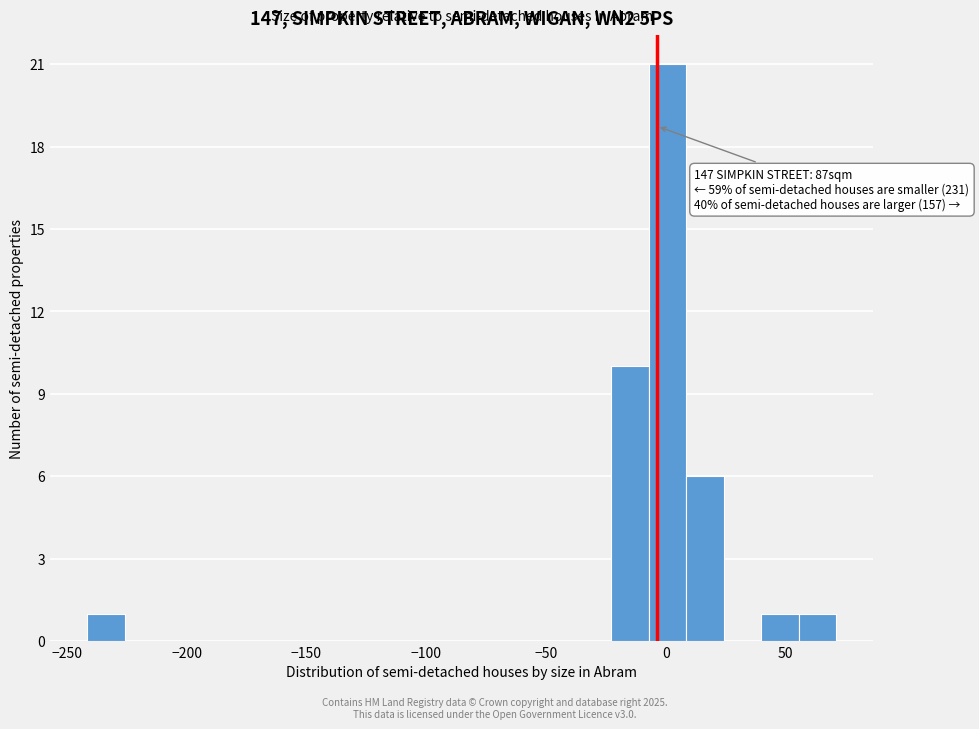

Read against the x-axis, roughly where is the centre of the tallest bar?

0